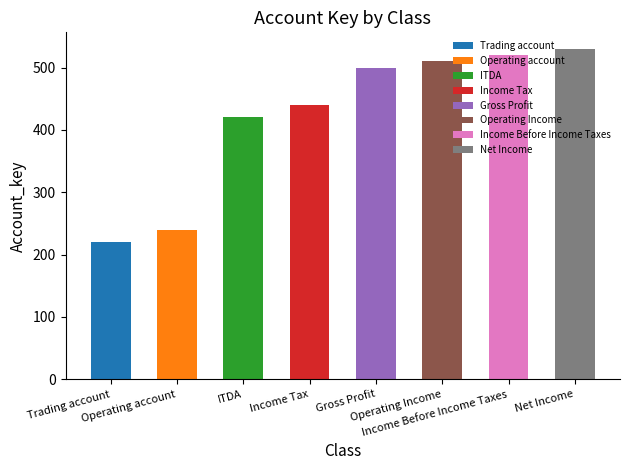

Approximately how many times larger is the value at ITDA compared to Gross Profit?

0.8